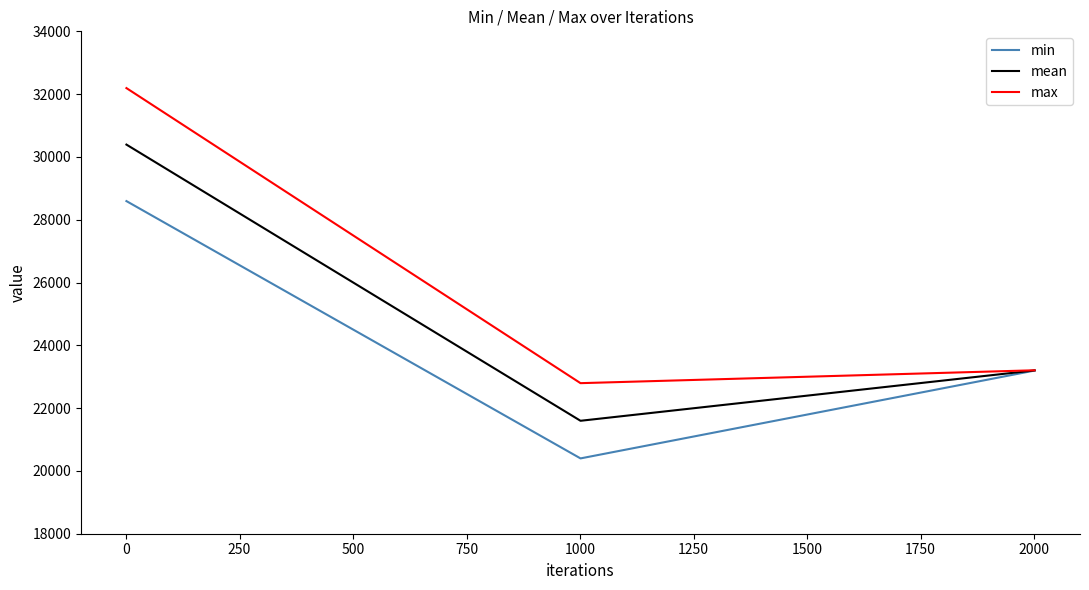

How many lines are shown in the chart?

3